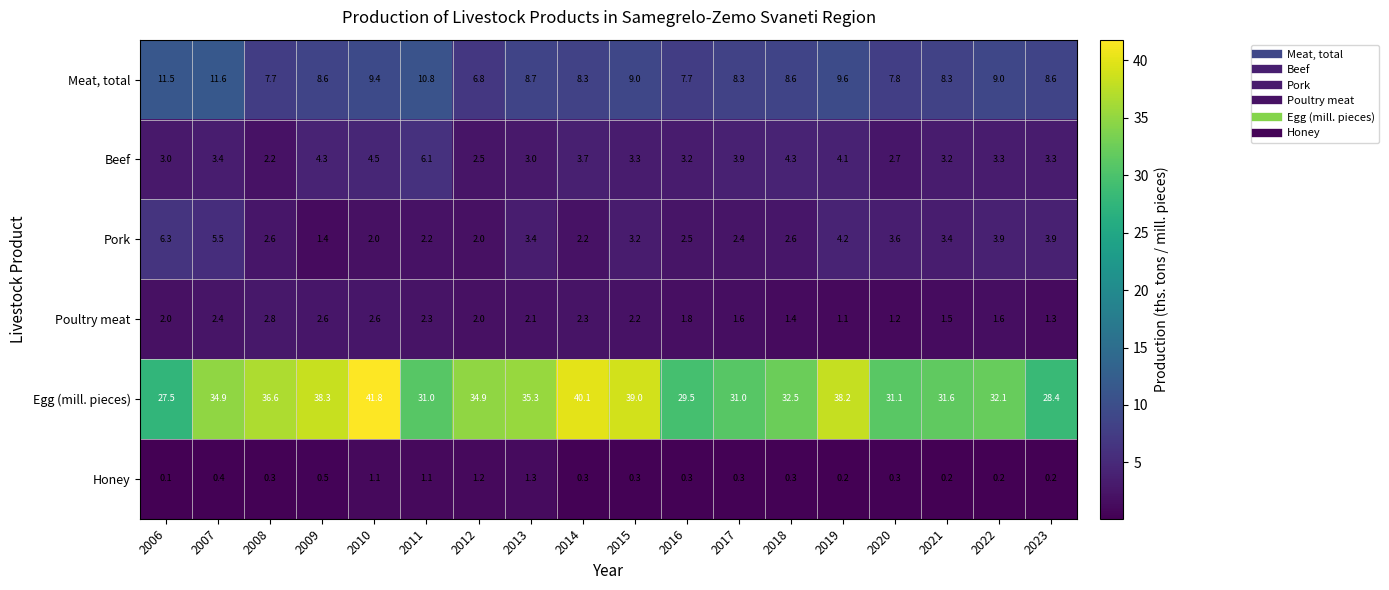

At which category is the sum across all series the highest?

2010